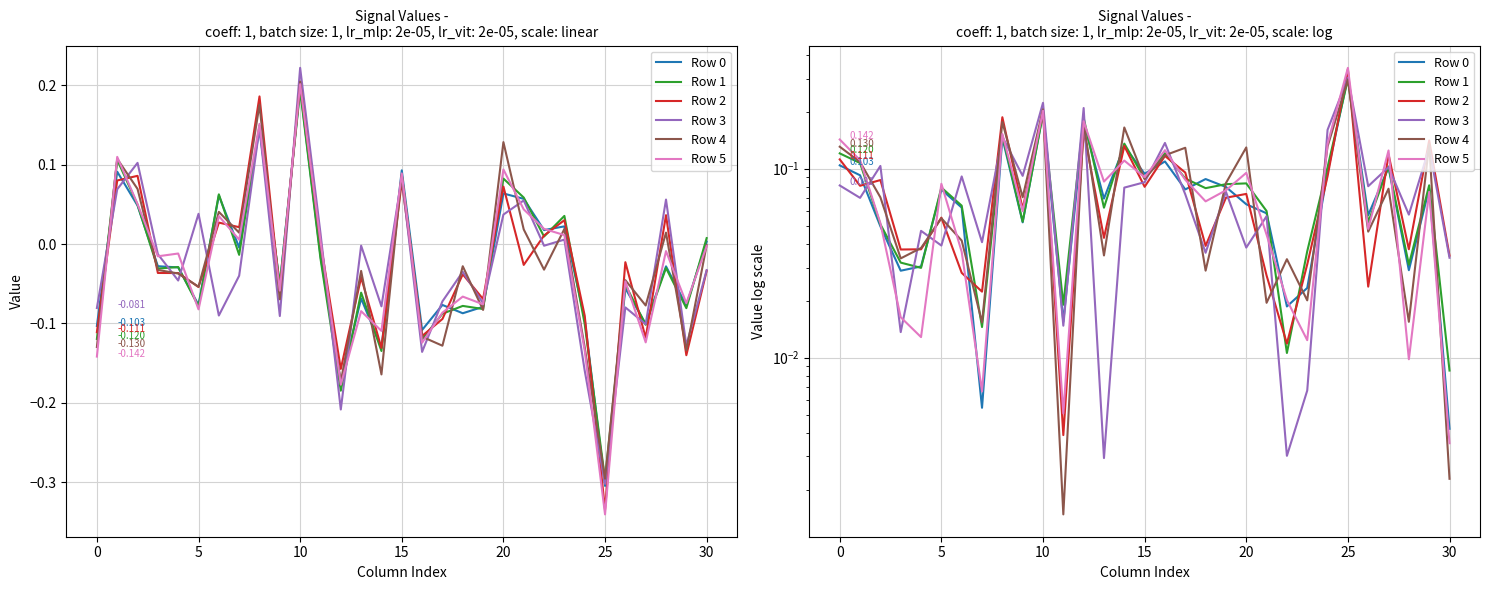

What is the label of the 17th point from the left?

16